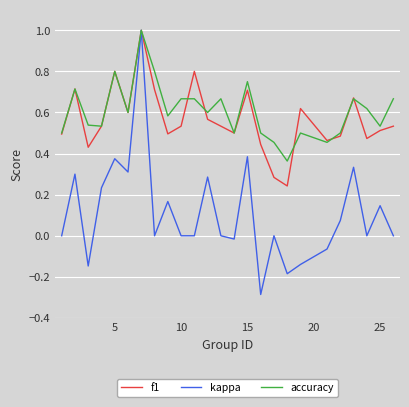

How many f1 values are between 0 and 1?

25